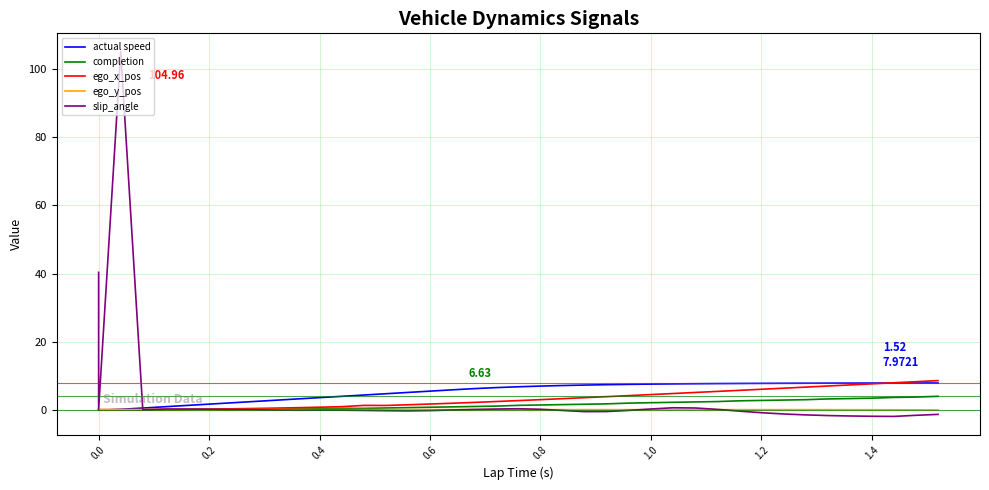

At how many categories does at least one series exceed 41?

1